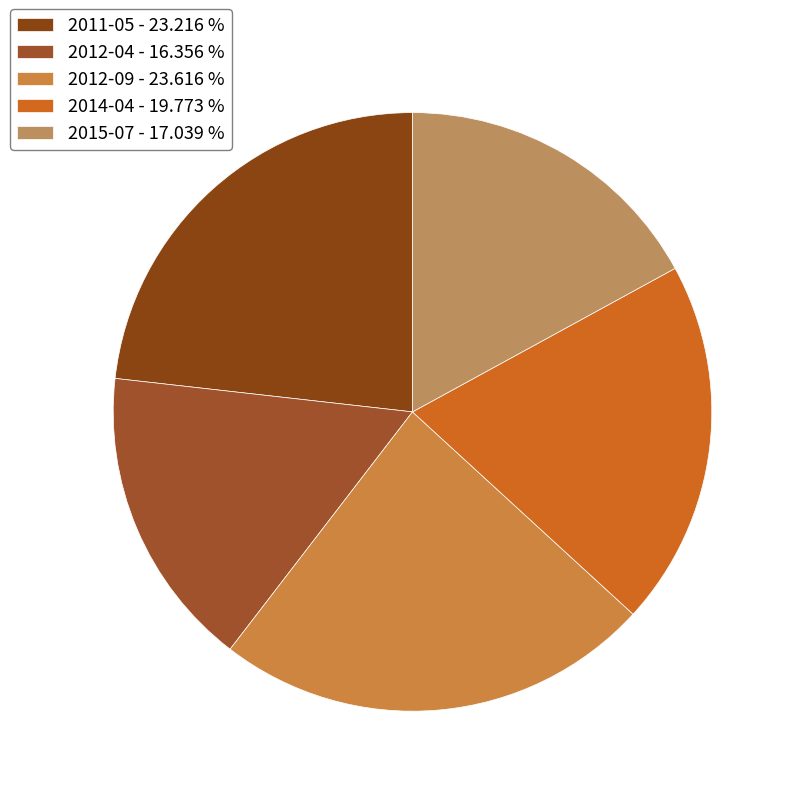

Between 2015-07 and 2012-09, which is larger?

2012-09